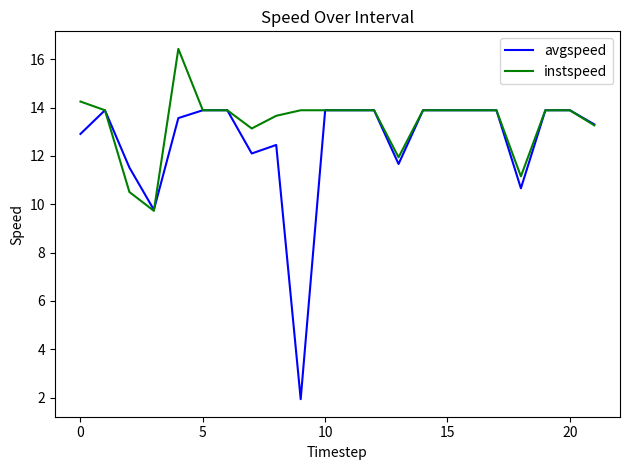

Does the chart display data point markers on the line(s)?

No